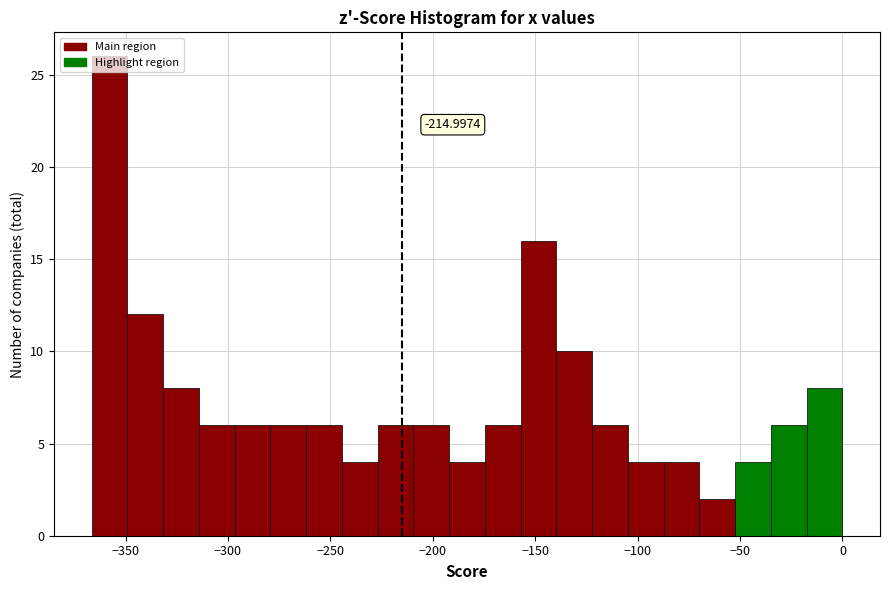

Around what value on the x-axis is the tallest bar? Give the approximate position of its centre, as read against the axis.

-360